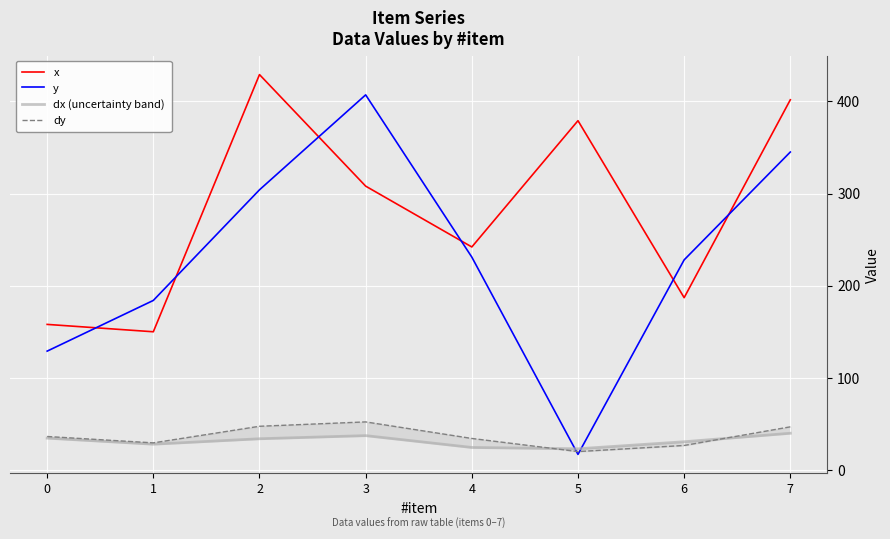

What are all the series names shown in the legend?

x, y, dx (uncertainty band), dy